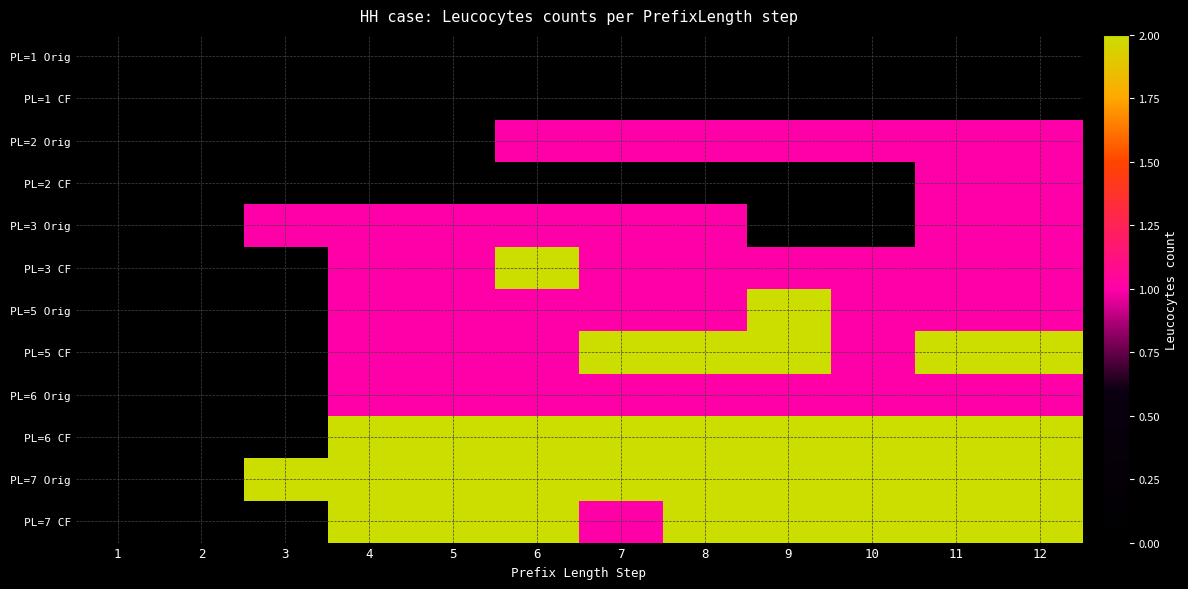

Which label corresponds to the largest value in the chart?

6